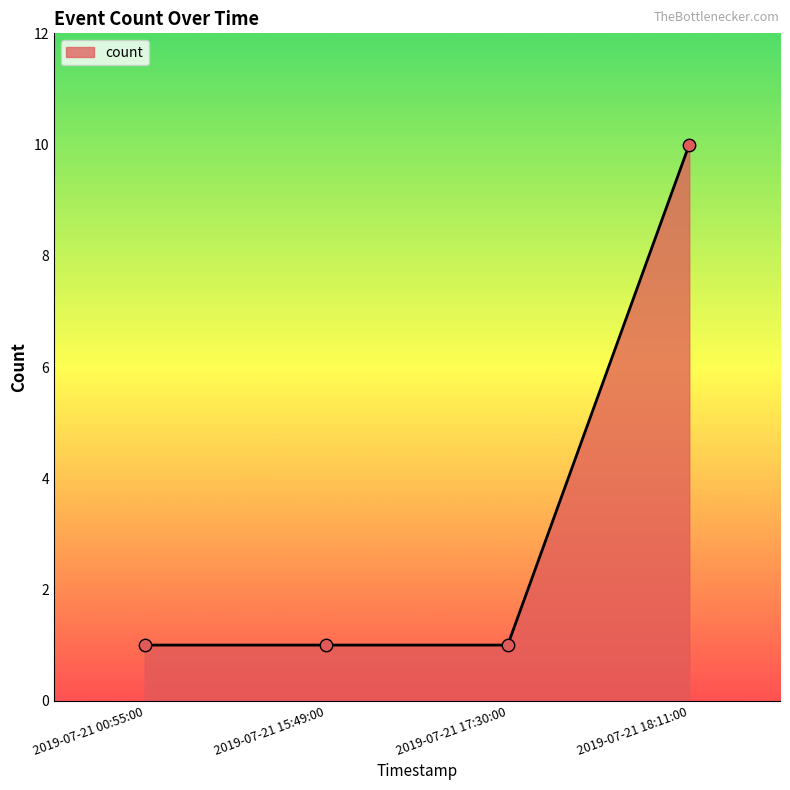

What is the ratio of the value at 2019-07-21 00:55:00 to the value at 2019-07-21 17:30:00?

1.0